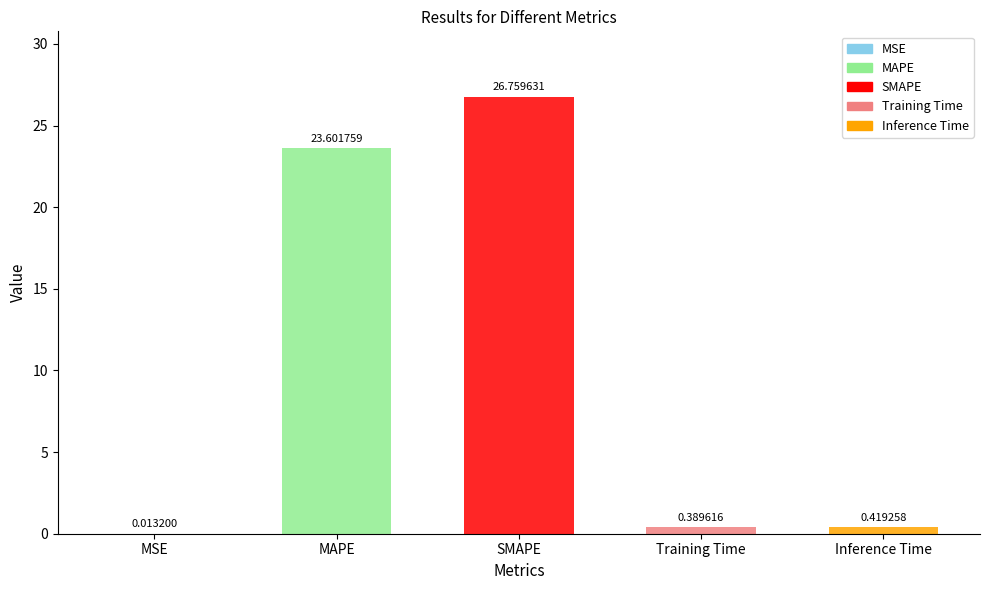

Which category has the highest value across all series?

SMAPE